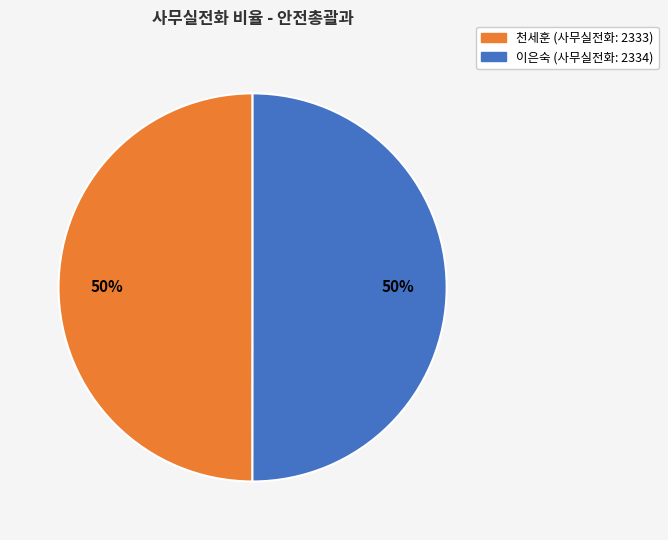

To the nearest percent, what is the average slice percentage?

50%